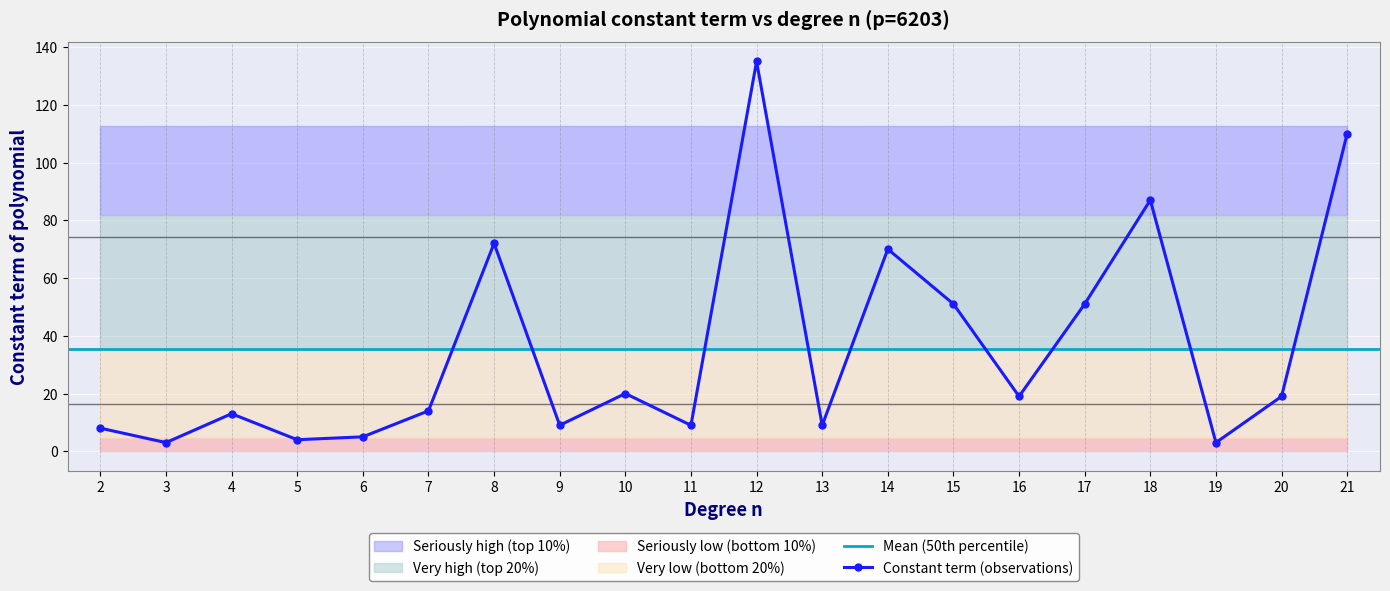

How many data points are less than 19?

10